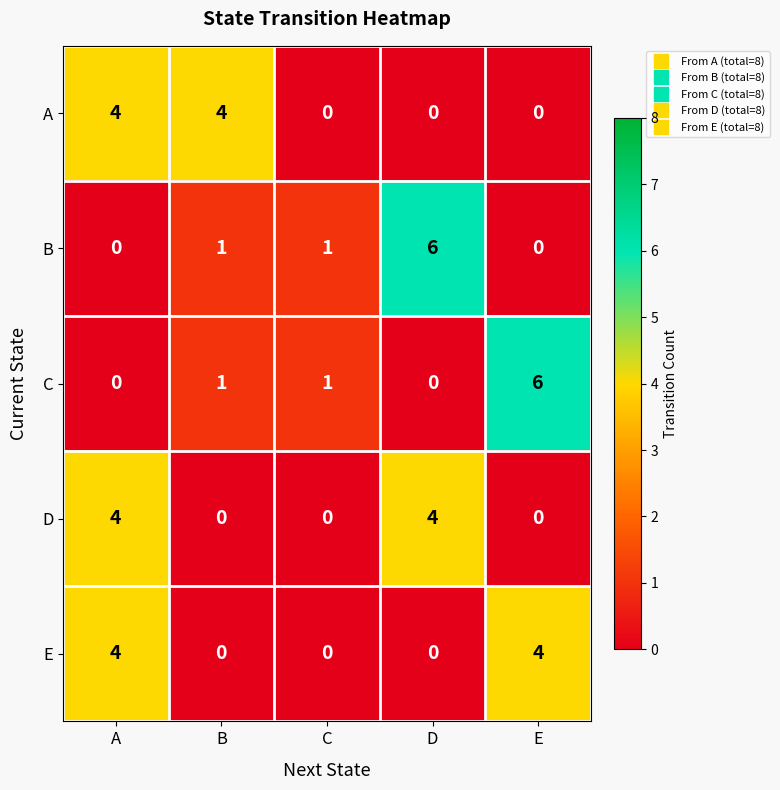

Reading left to right, extract all data points from this chart.

A: 4	4	0	0	0
B: 0	1	1	6	0
C: 0	1	1	0	6
D: 4	0	0	4	0
E: 4	0	0	0	4